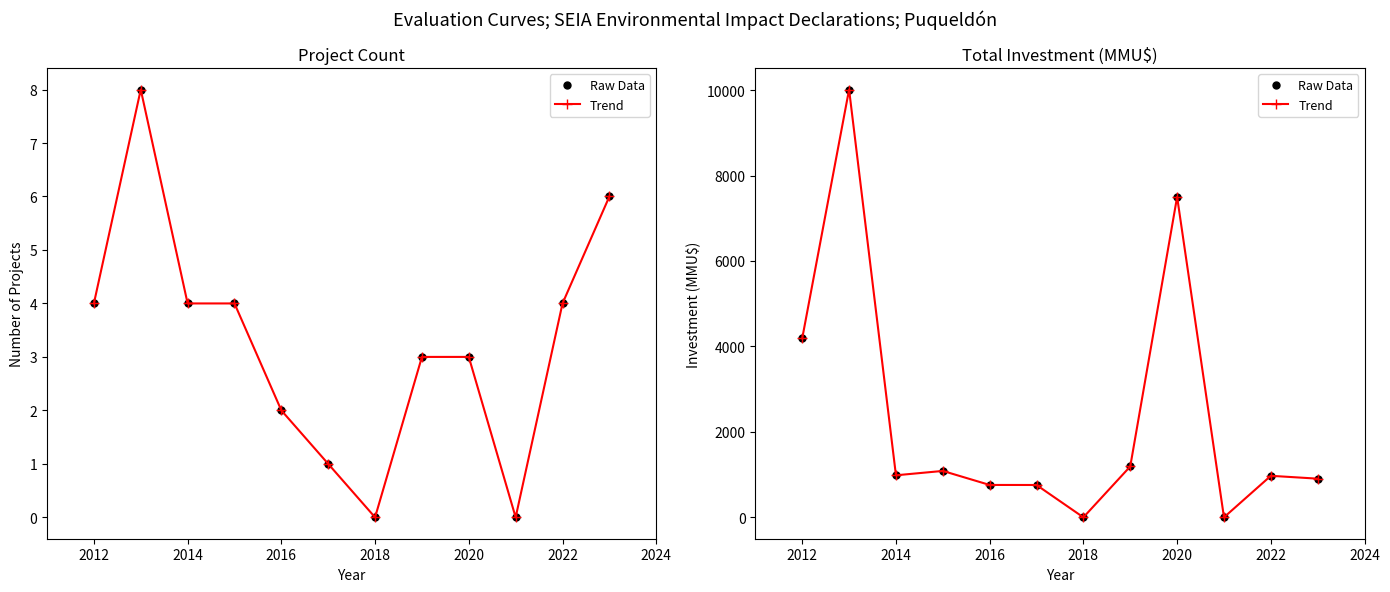

What position from the right is 2014?

10